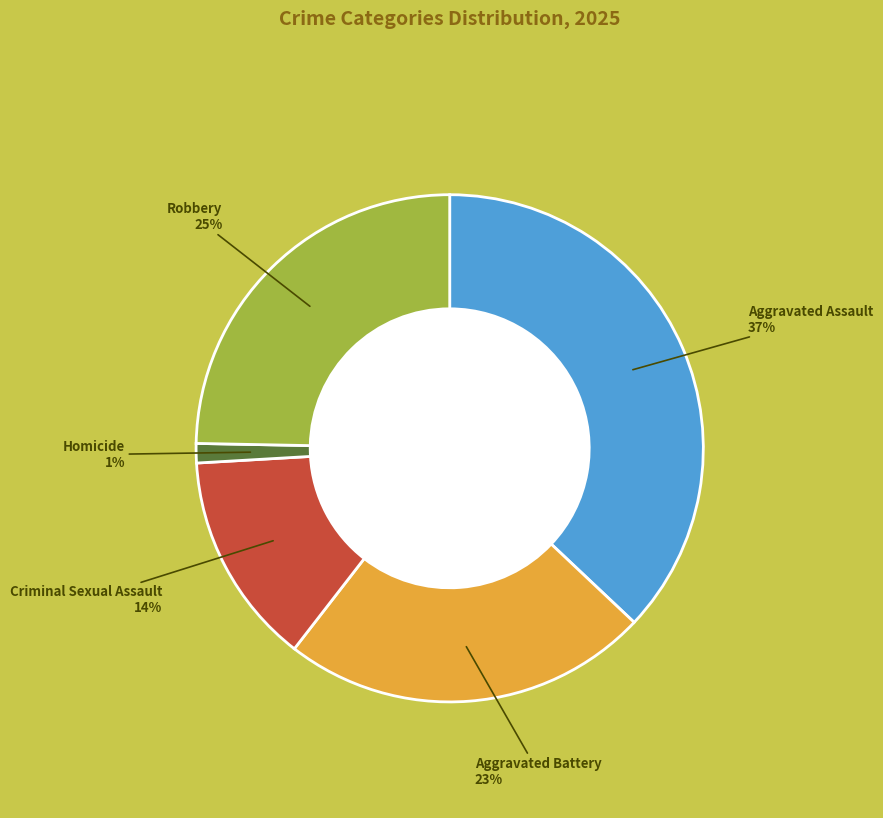

To the nearest percent, what is the average slice percentage?

20%